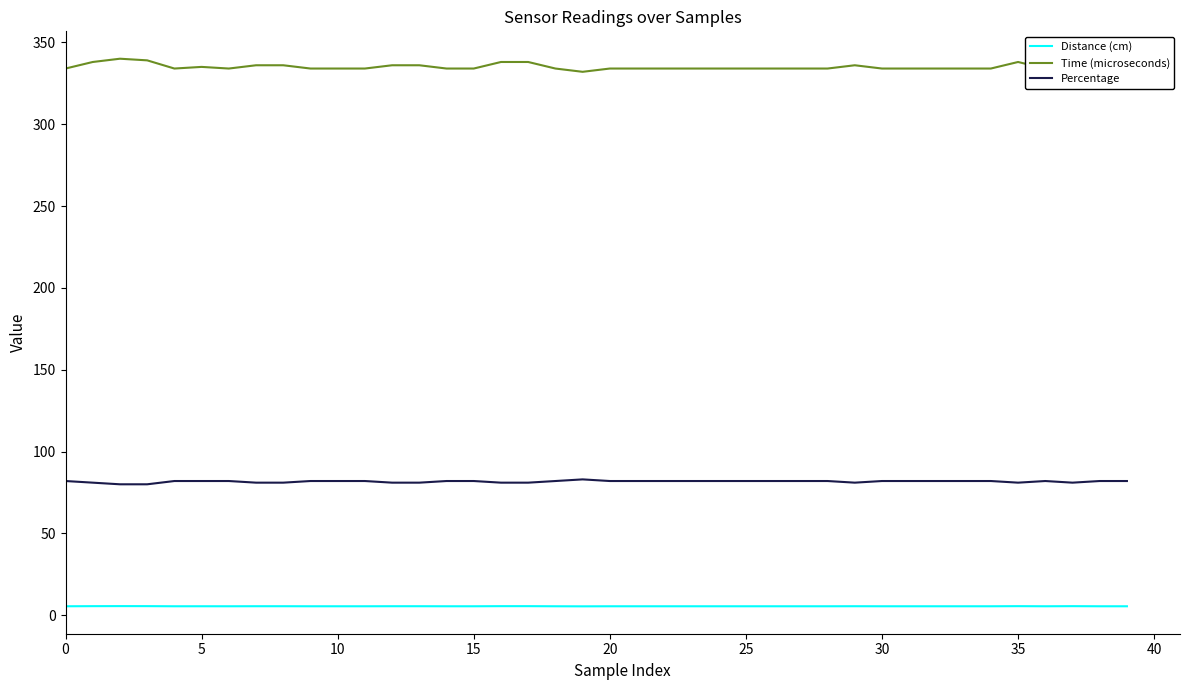

True or false: Distance (cm) and Time (microseconds) cross at least once.

False